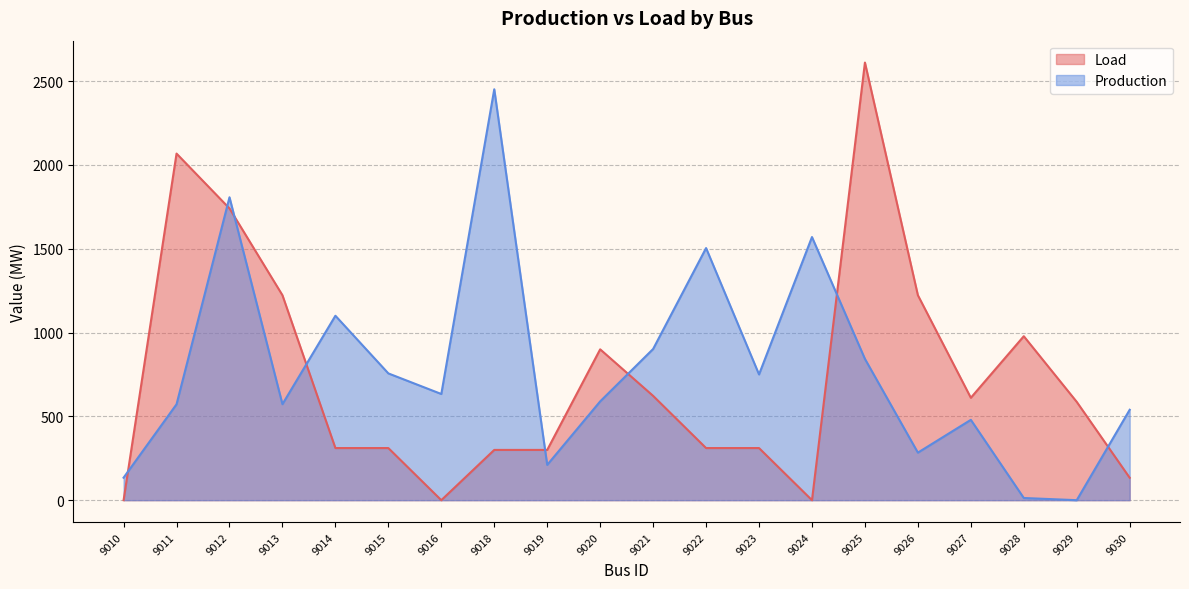

Which series changed the most between 9011 and 9026?

Load